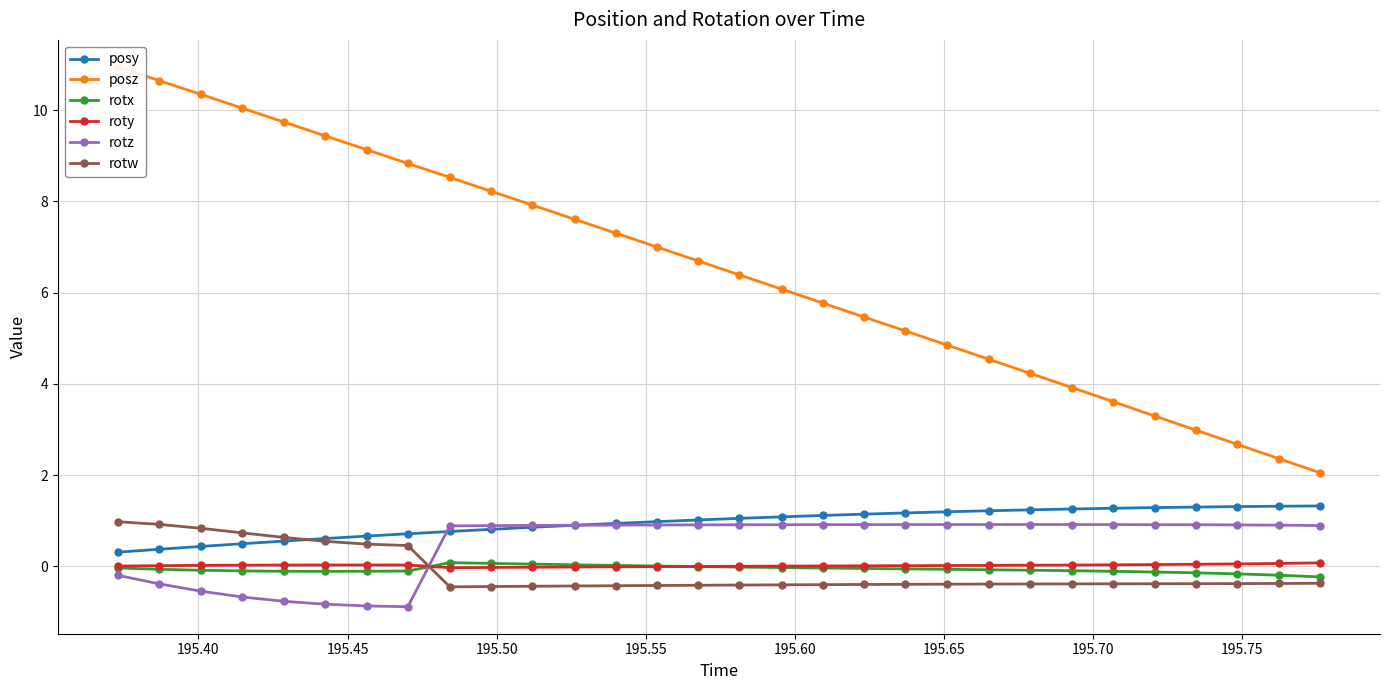

How many values in rotw are below zero?

22